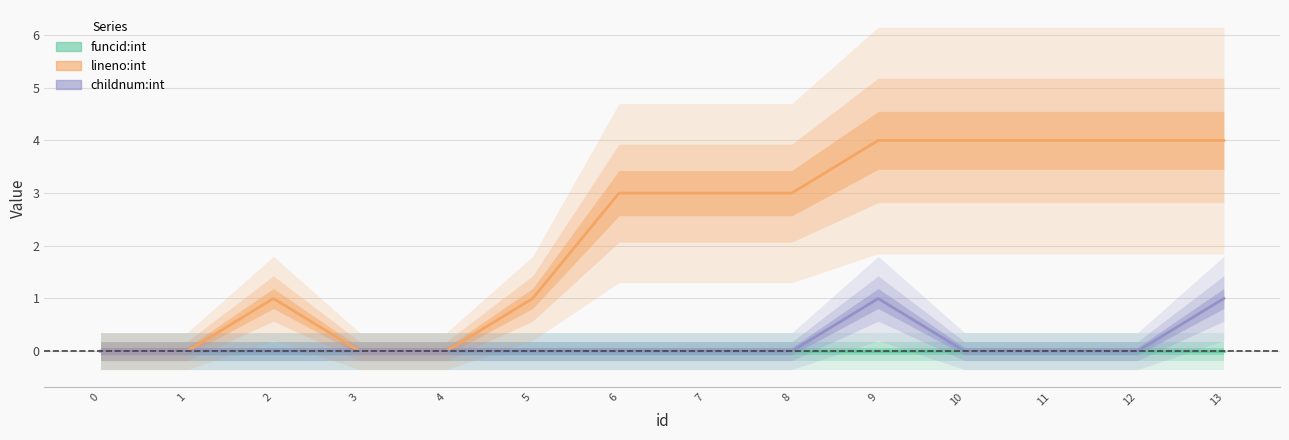

The value of lineno:int at 3 is 0. True or false?

True